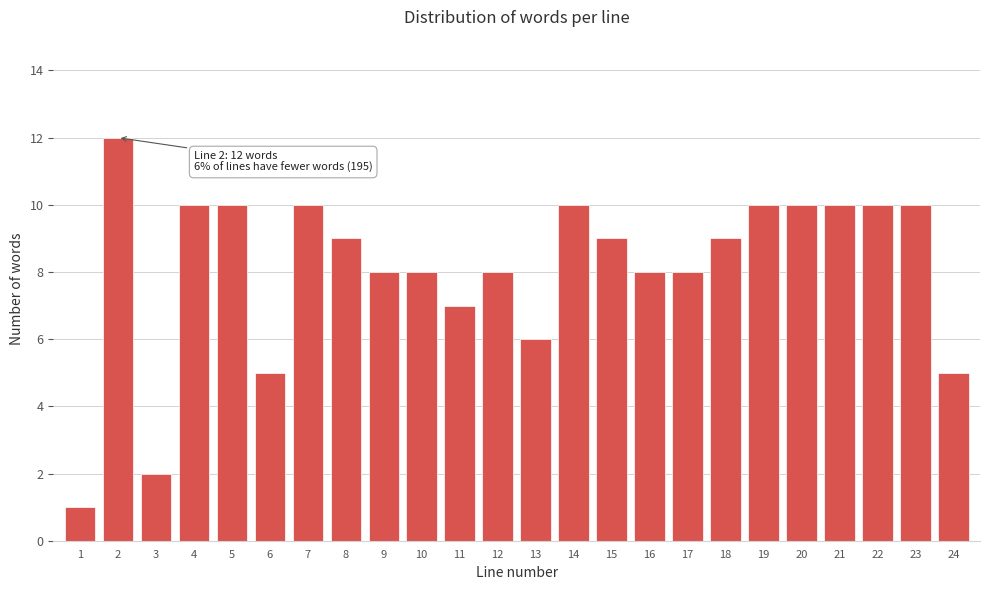

Reading right to left, transcribe all the data shown in this chart.

24=5	23=10	22=10	21=10	20=10	19=10	18=9	17=8	16=8	15=9	14=10	13=6	12=8	11=7	10=8	9=8	8=9	7=10	6=5	5=10	4=10	3=2	2=12	1=1